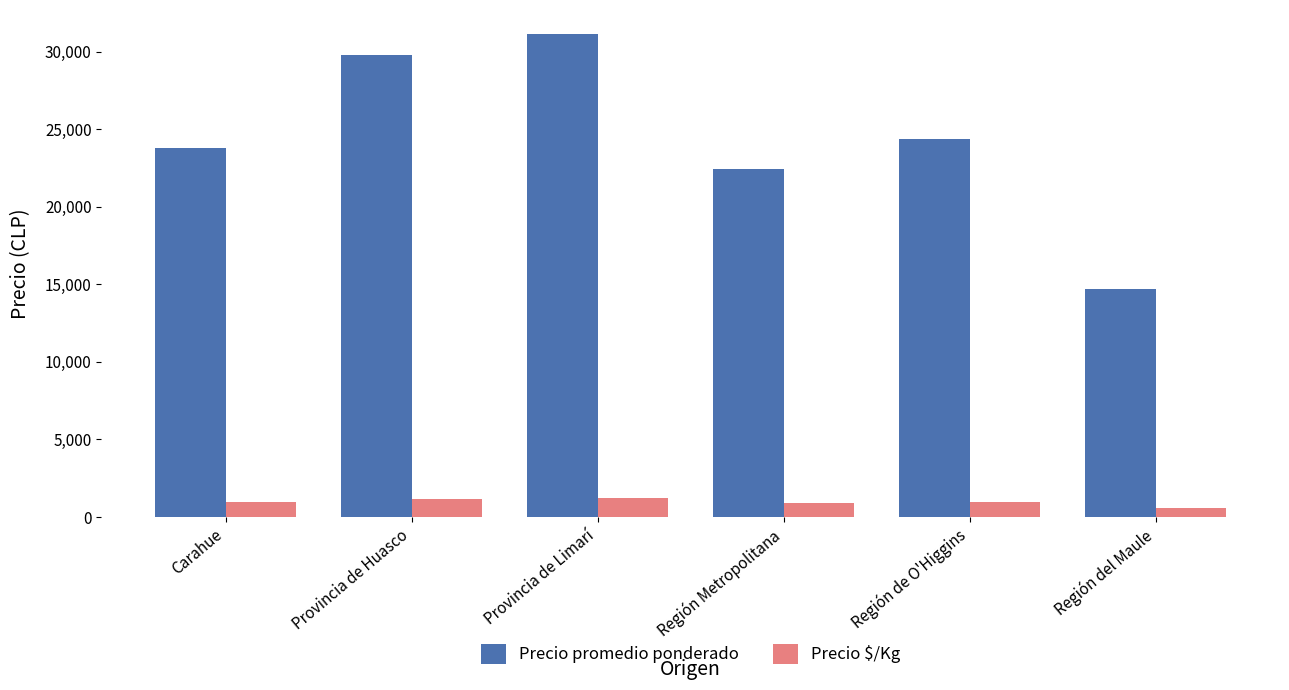

What is the maximum value shown in the chart?

31125